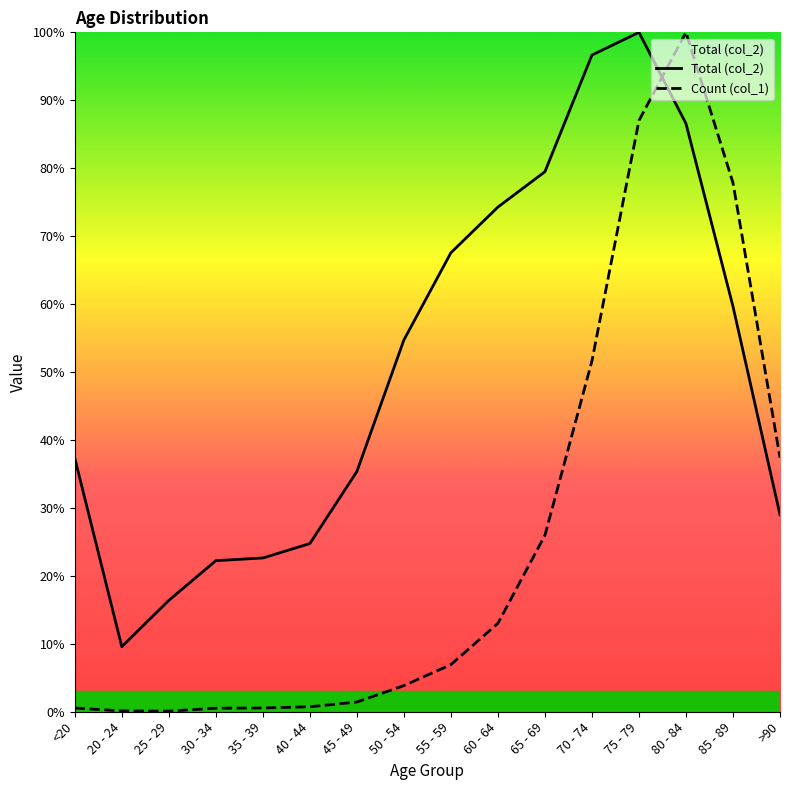

Reading left to right, what are all the values shown in this chart?

Total (col_2): <20=37.3	20 - 24=9.6	25 - 29=16.4	30 - 34=22.2	35 - 39=22.6	40 - 44=24.8	45 - 49=35.4	50 - 54=54.7	55 - 59=67.6	60 - 64=74.3	65 - 69=79.5	70 - 74=96.7	75 - 79=100.0	80 - 84=86.6	85 - 89=59.7	>90=29.0
Count (col_1): <20=0.5	20 - 24=0.1	25 - 29=0.1	30 - 34=0.5	35 - 39=0.5	40 - 44=0.7	45 - 49=1.4	50 - 54=3.8	55 - 59=6.9	60 - 64=13.0	65 - 69=26.0	70 - 74=51.6	75 - 79=87.0	80 - 84=100.0	85 - 89=77.8	>90=37.4